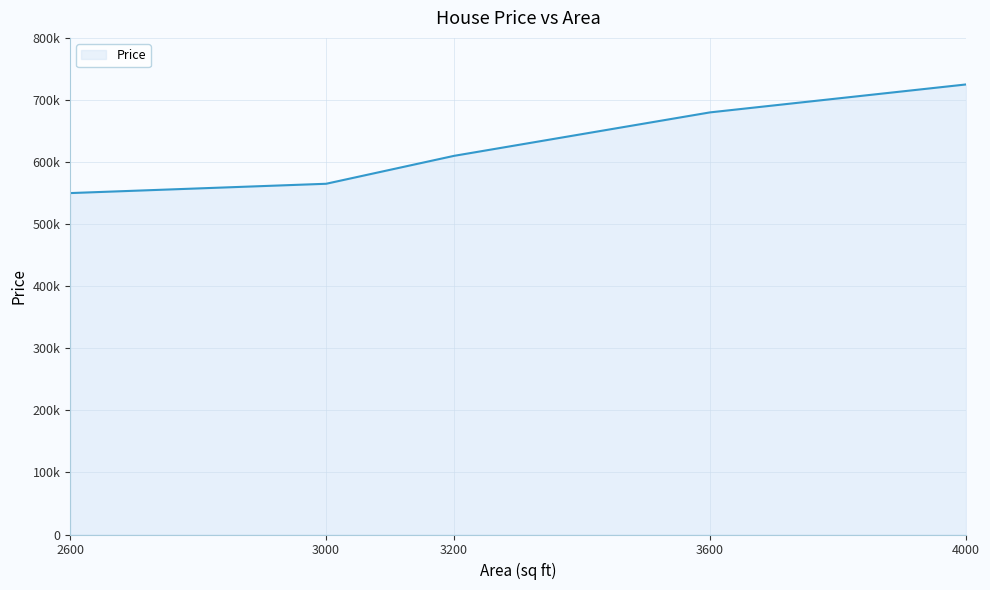

Rank the categories by value from highest to lowest.

4000, 3600, 3200, 3000, 2600